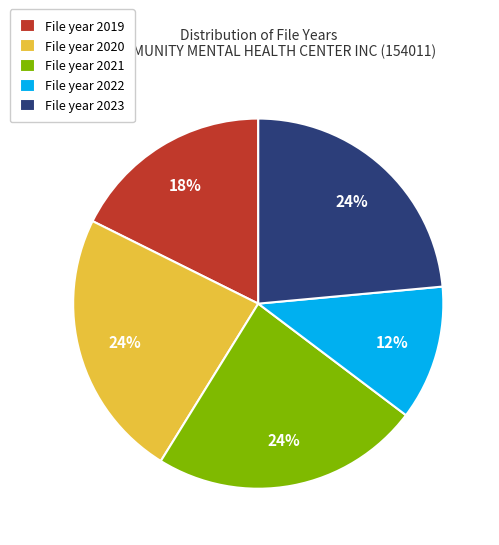

True or false: File year 2019 accounts for 4% of the total.

False